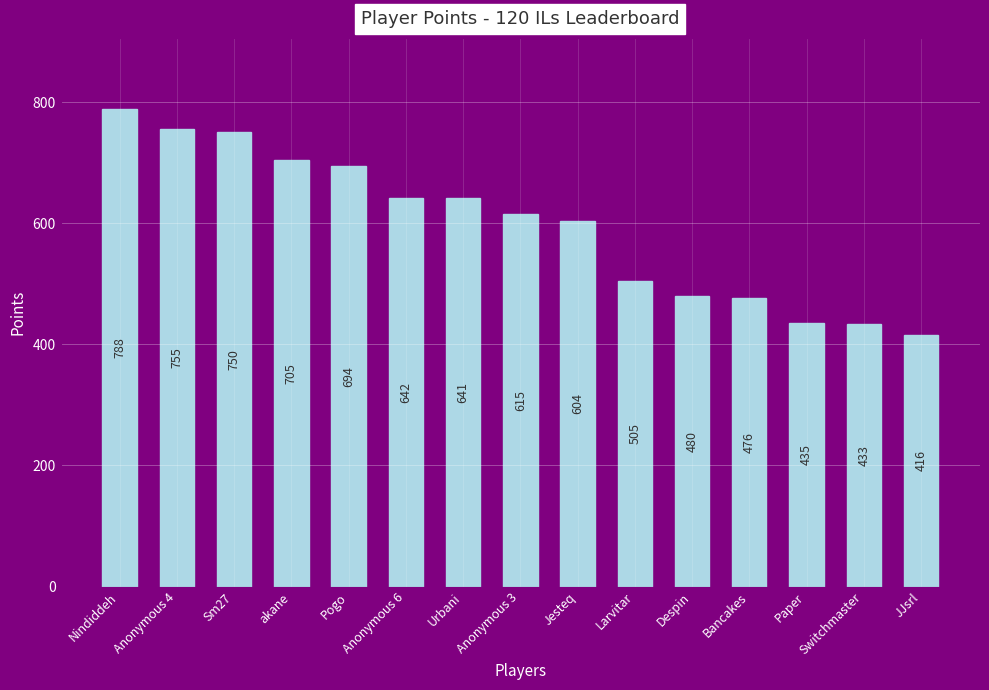

At which label does the data first exceed 615?

Nindiddeh